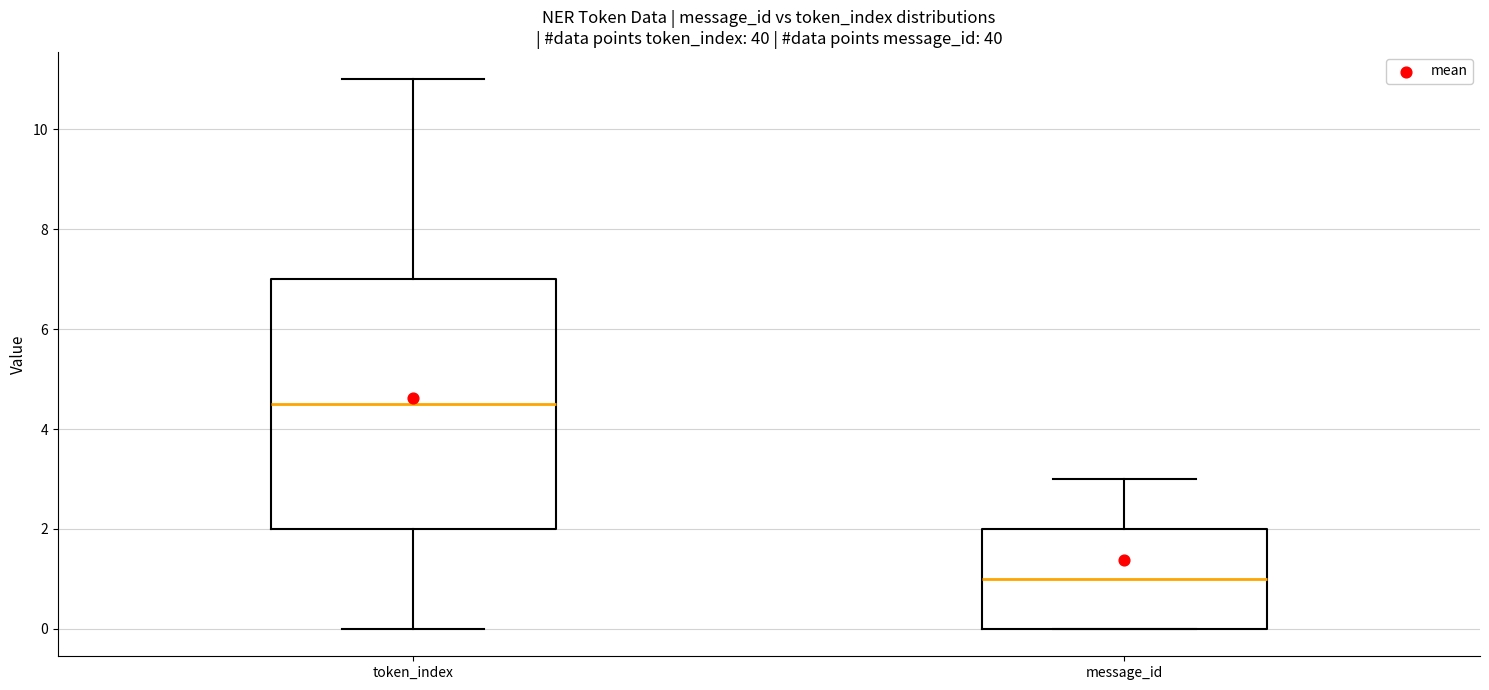

Where is the lower edge of the box for message_id on the y-axis? The values are not printed on the chart, so give them approximately, as read against the axis.

0.0